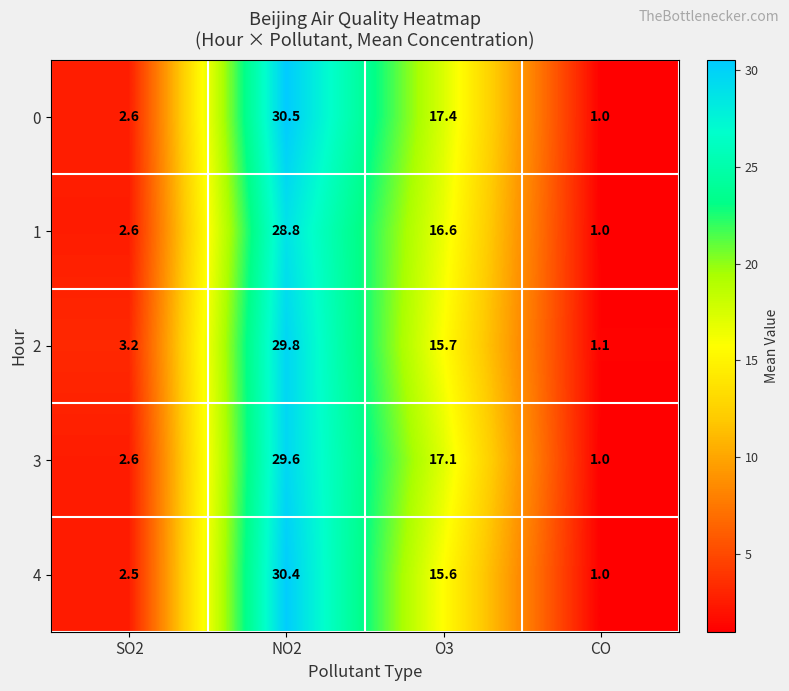

What is the difference between the maximum and second lowest values in the 3 series?

27.0